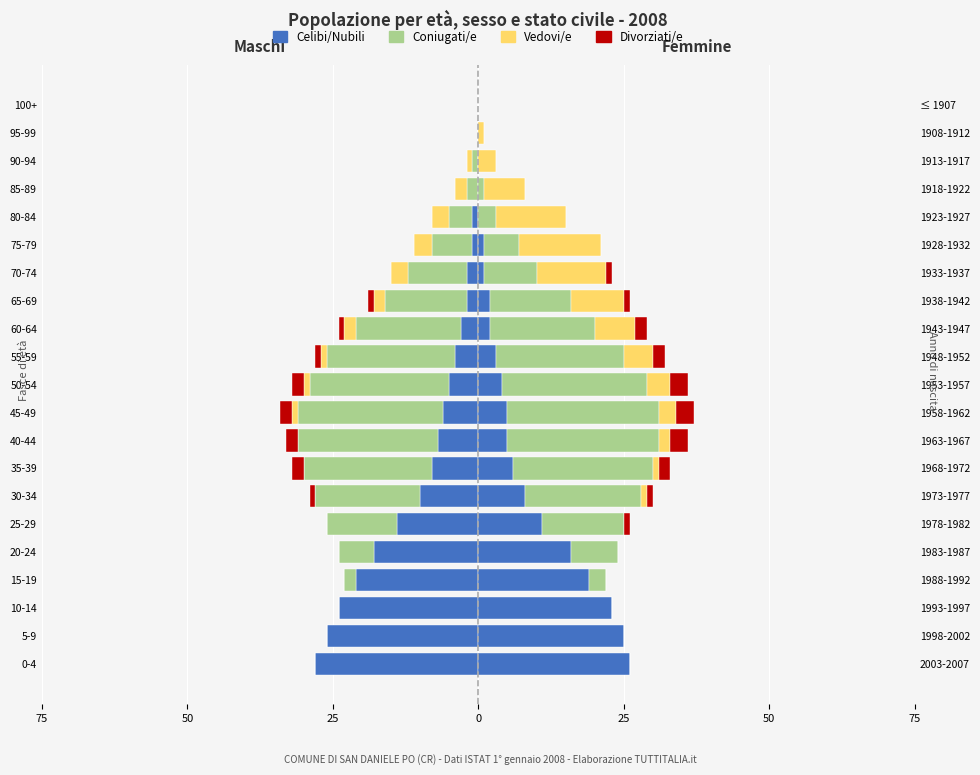

Are the bars grouped side by side (vs. stacked)?

No